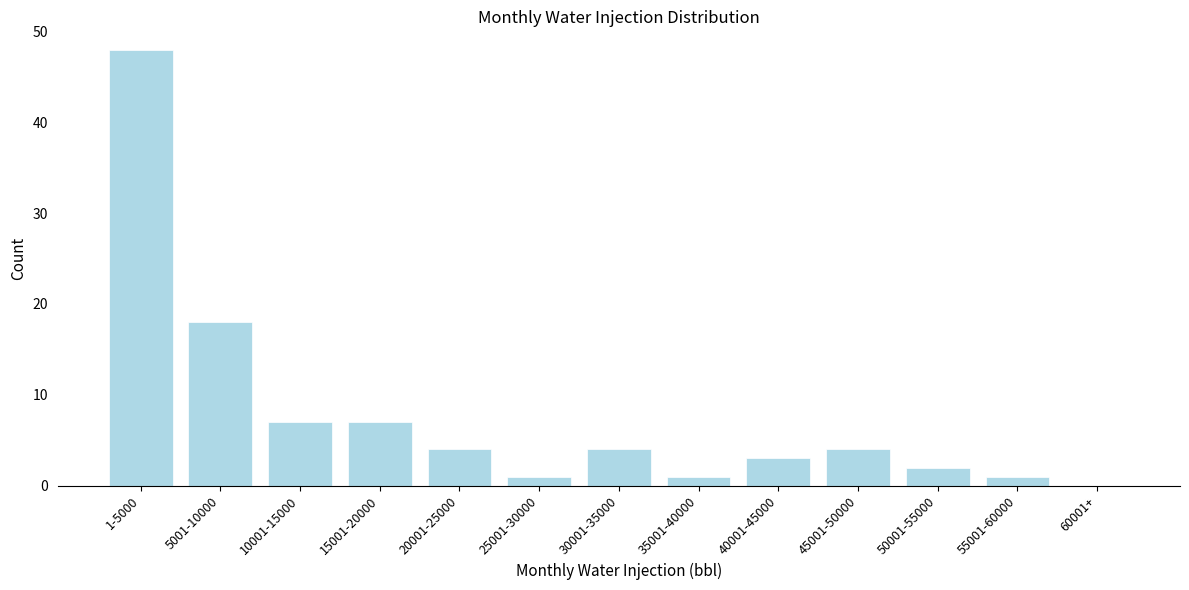

Reading right to left, what are all the values shown in this chart?

60001+=0	55001-60000=1	50001-55000=2	45001-50000=4	40001-45000=3	35001-40000=1	30001-35000=4	25001-30000=1	20001-25000=4	15001-20000=7	10001-15000=7	5001-10000=18	1-5000=48